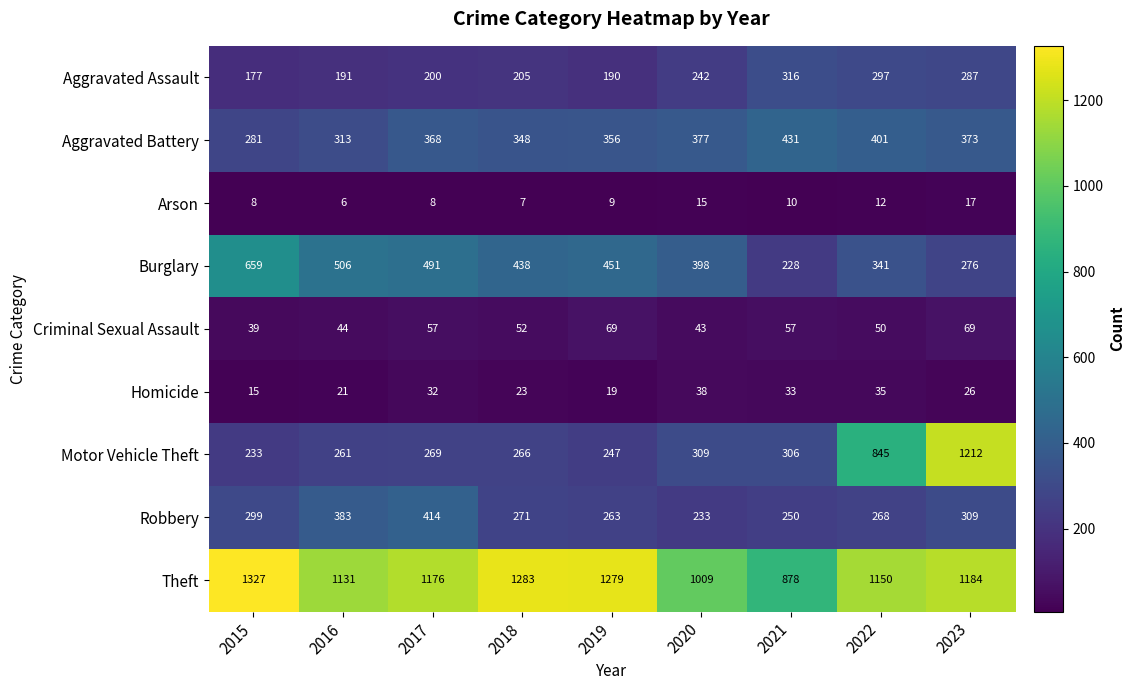

Is it true that Robbery equals 152 at 2017?

False